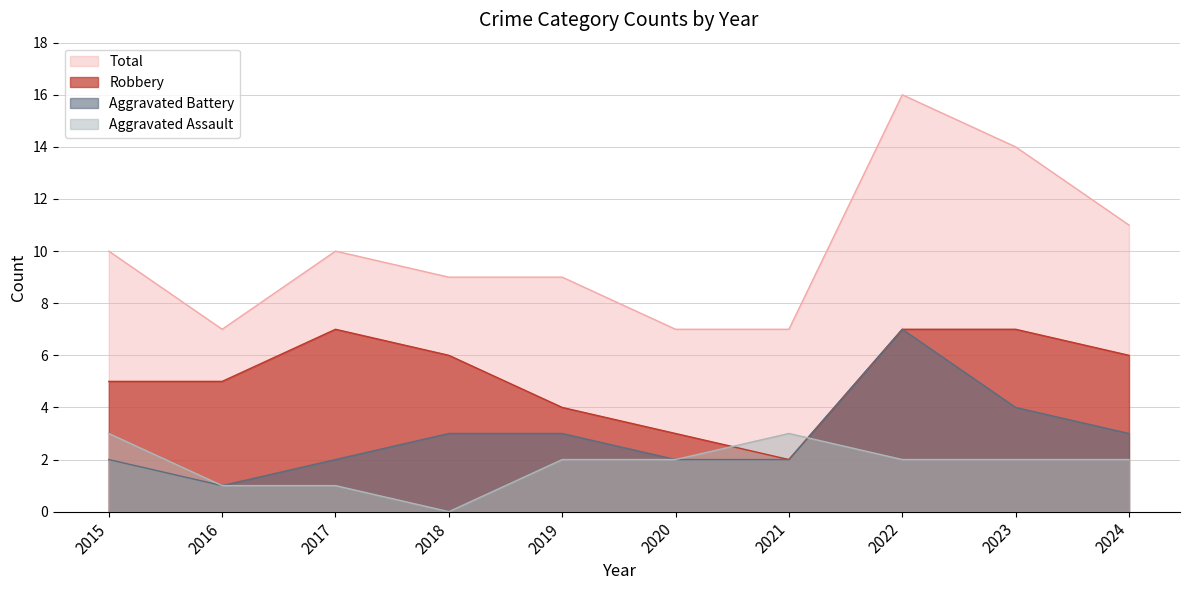

What is the difference between the maximum and minimum values in the Total series?

9